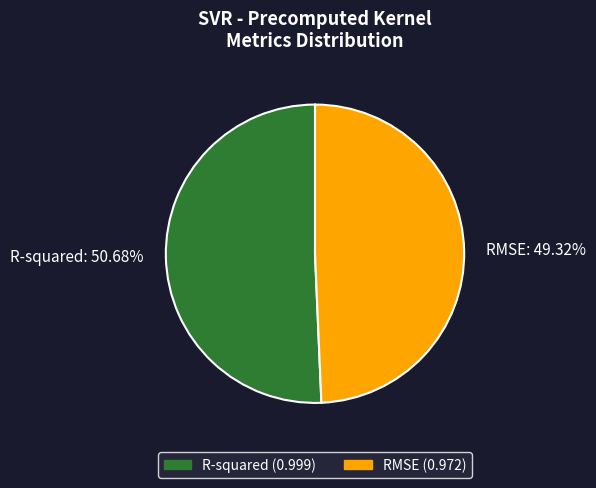

To the nearest percent, what is the average slice percentage?

50%